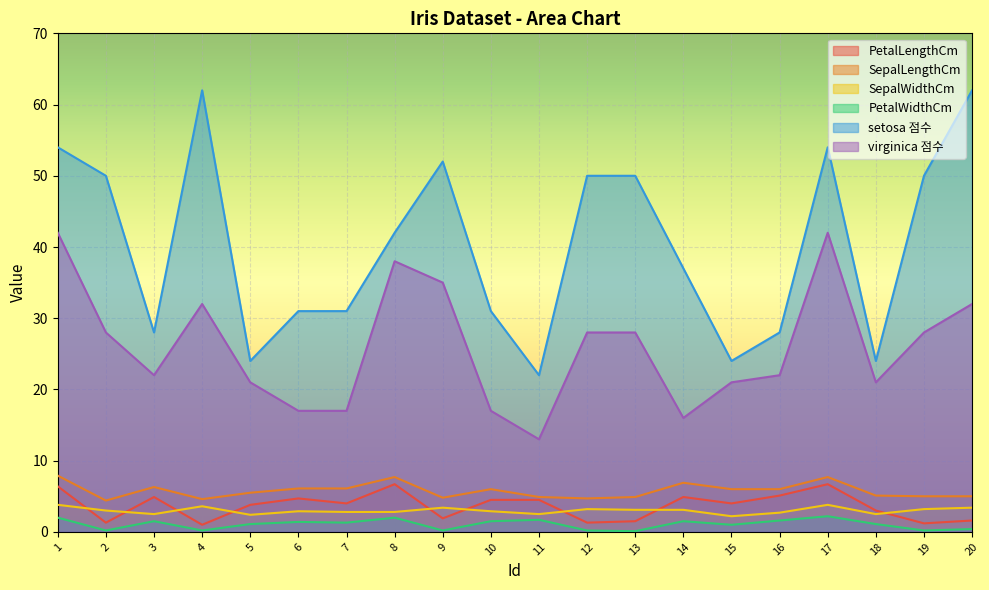

What is the total value across all series at 4?

103.4